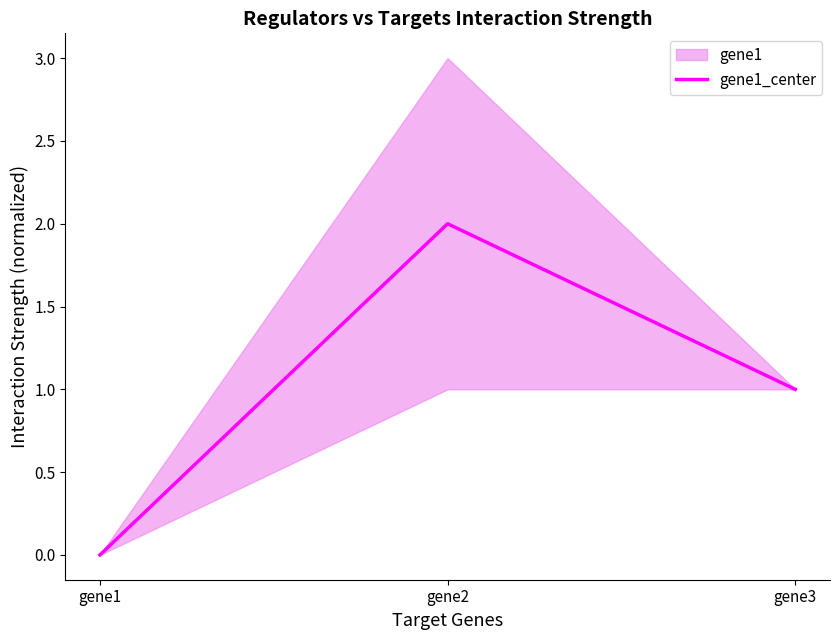

True or false: the data shows 0.6 at gene3.

False